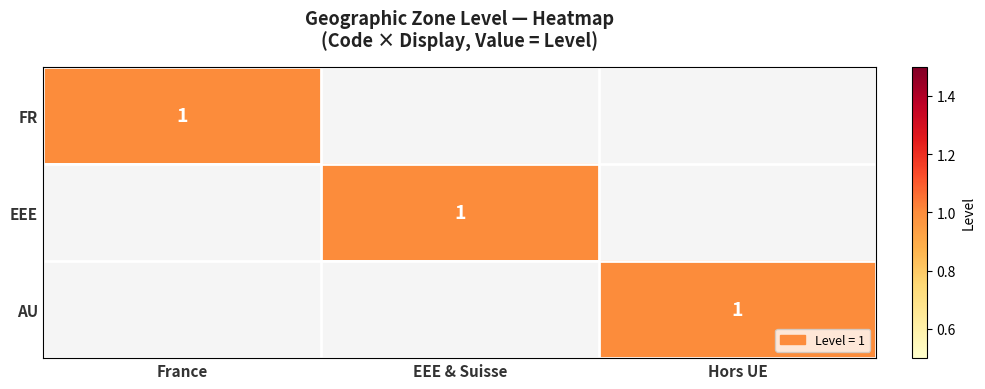

True or false: EEE has a value of -1 at Hors UE.

False